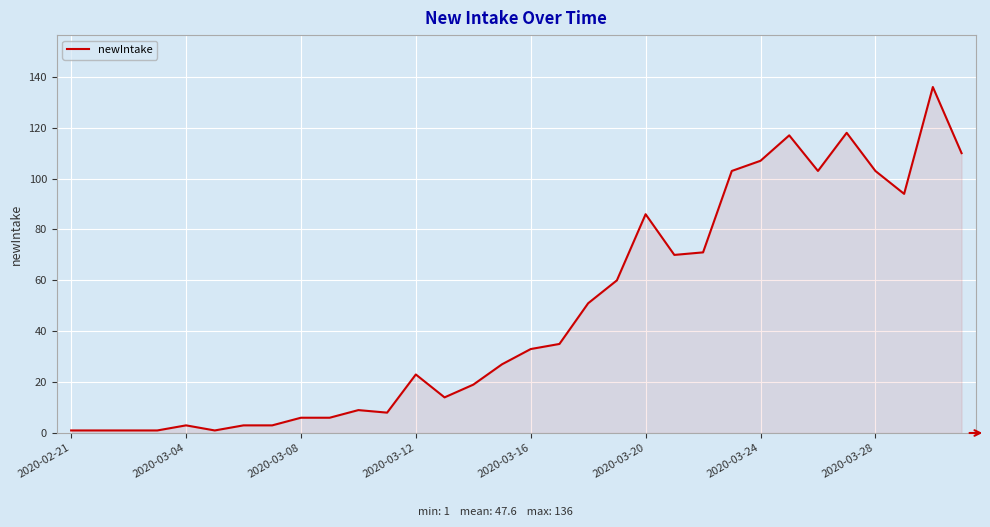

What is the difference between the maximum and minimum values?

135